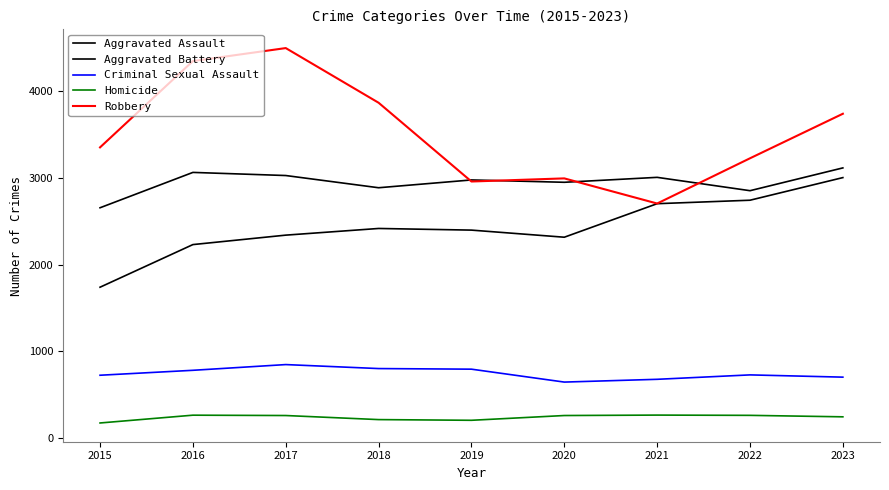

Reading right to left, extract all data points from this chart.

Aggravated Assault: 2023=3005	2022=2744	2021=2704	2020=2317	2019=2399	2018=2418	2017=2341	2016=2232	2015=1740
Aggravated Battery: 2023=3117	2022=2854	2021=3008	2020=2951	2019=2978	2018=2888	2017=3029	2016=3065	2015=2657
Criminal Sexual Assault: 2023=702	2022=728	2021=677	2020=645	2019=794	2018=801	2017=847	2016=781	2015=724
Homicide: 2023=244	2022=261	2021=264	2020=259	2019=204	2018=212	2017=259	2016=263	2015=173
Robbery: 2023=3742	2022=3228	2021=2706	2020=2996	2019=2960	2018=3869	2017=4500	2016=4350	2015=3354